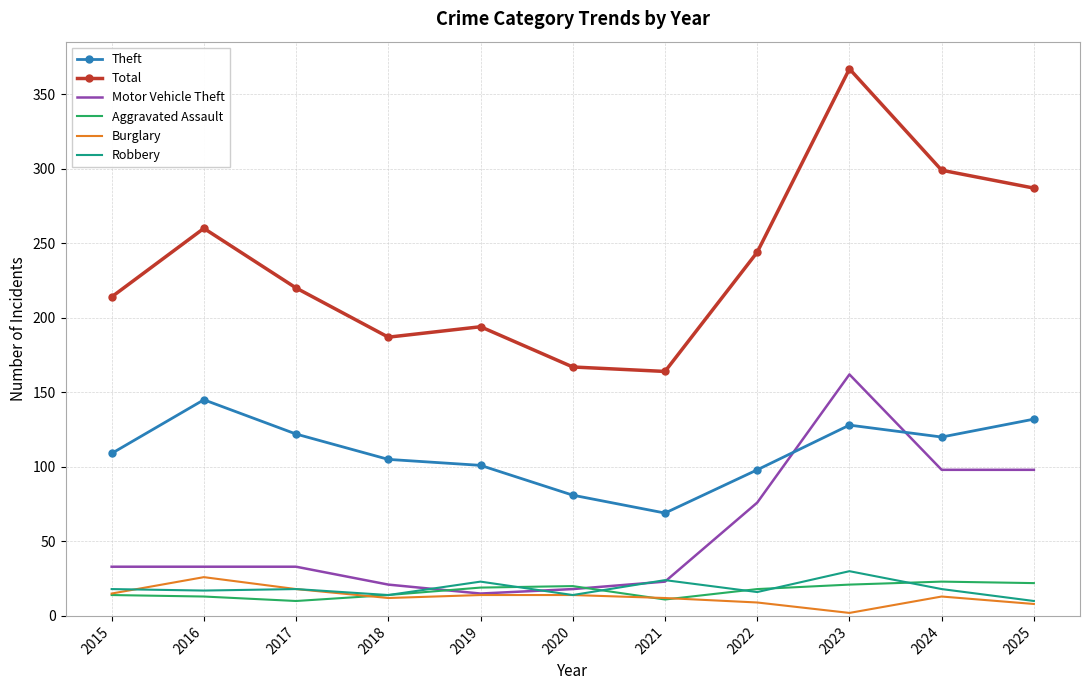

Which series changed the most between 2020 and 2023?

Total